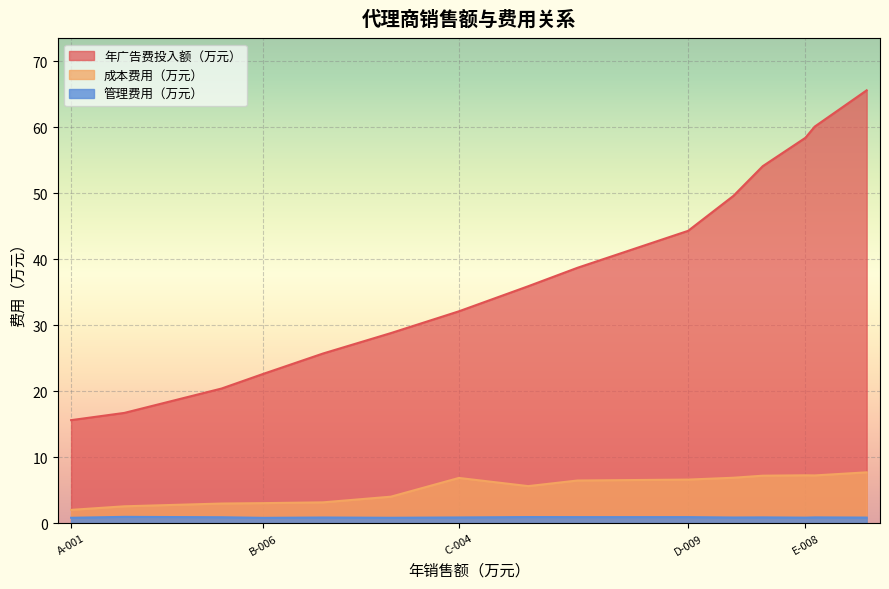

At which category does 管理费用（万元） reach its first local valley?

B-006